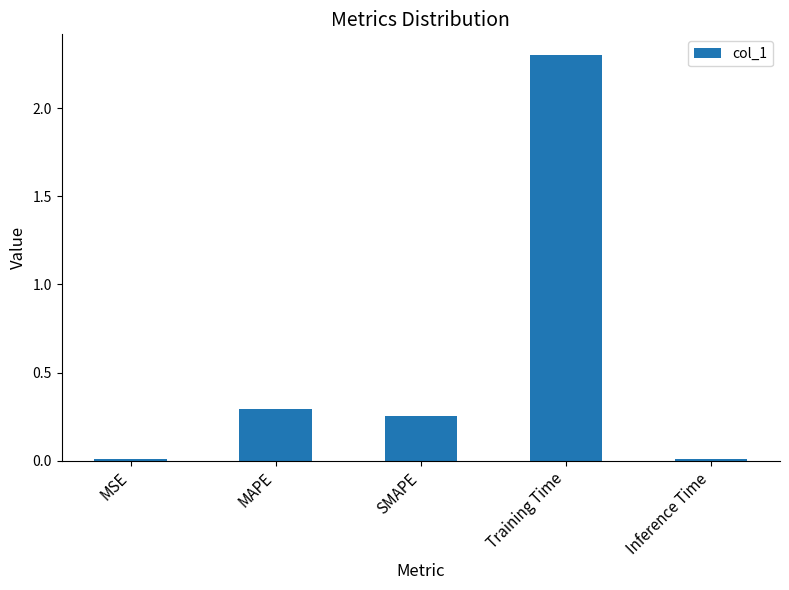

What is the change in value from SMAPE to Training Time?

+2.0